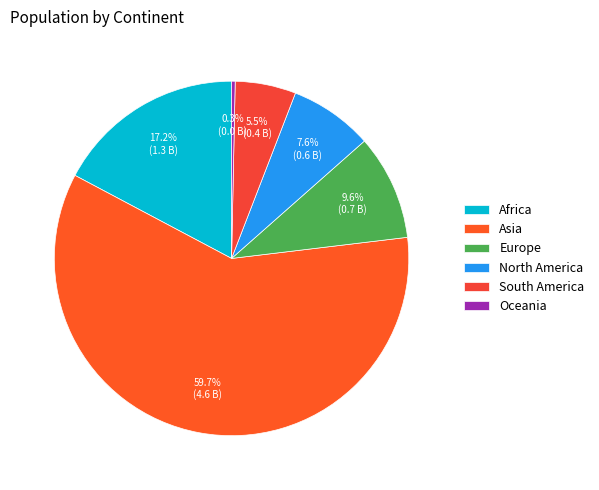

How many slices are in this pie chart?

6